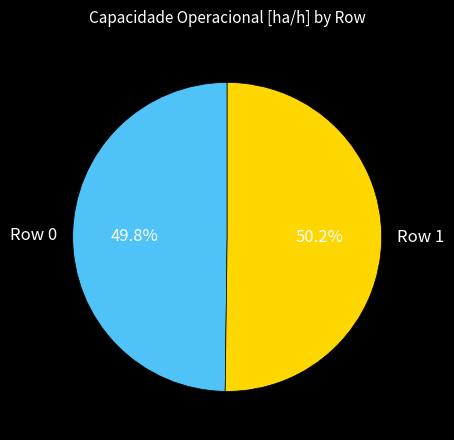

Is there any slice that represents more than half of the pie?

Yes